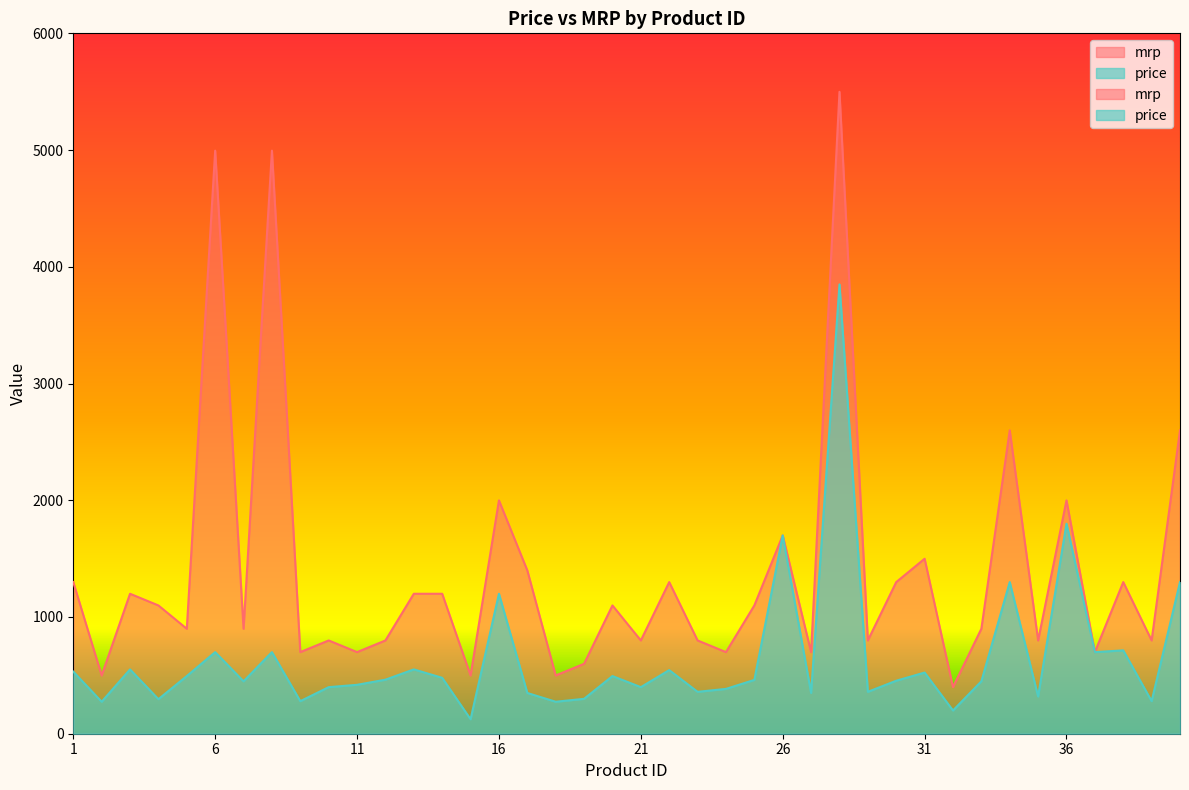

Which series changed the most between 6 and 38?

mrp